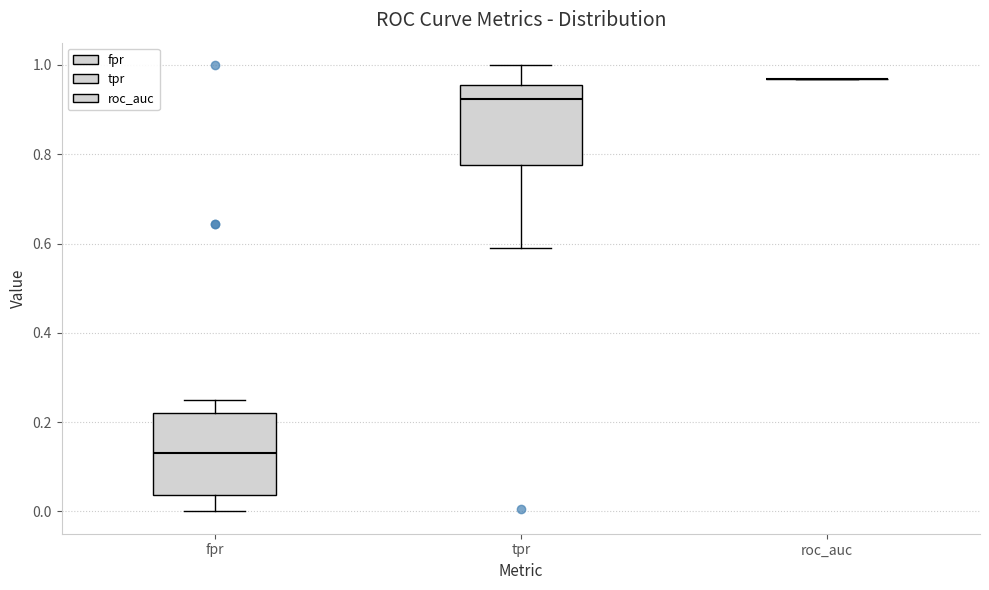

Where does the lower whisker of the box for tpr end on the y-axis? The values are not printed on the chart, so give them approximately, as read against the axis.

0.58